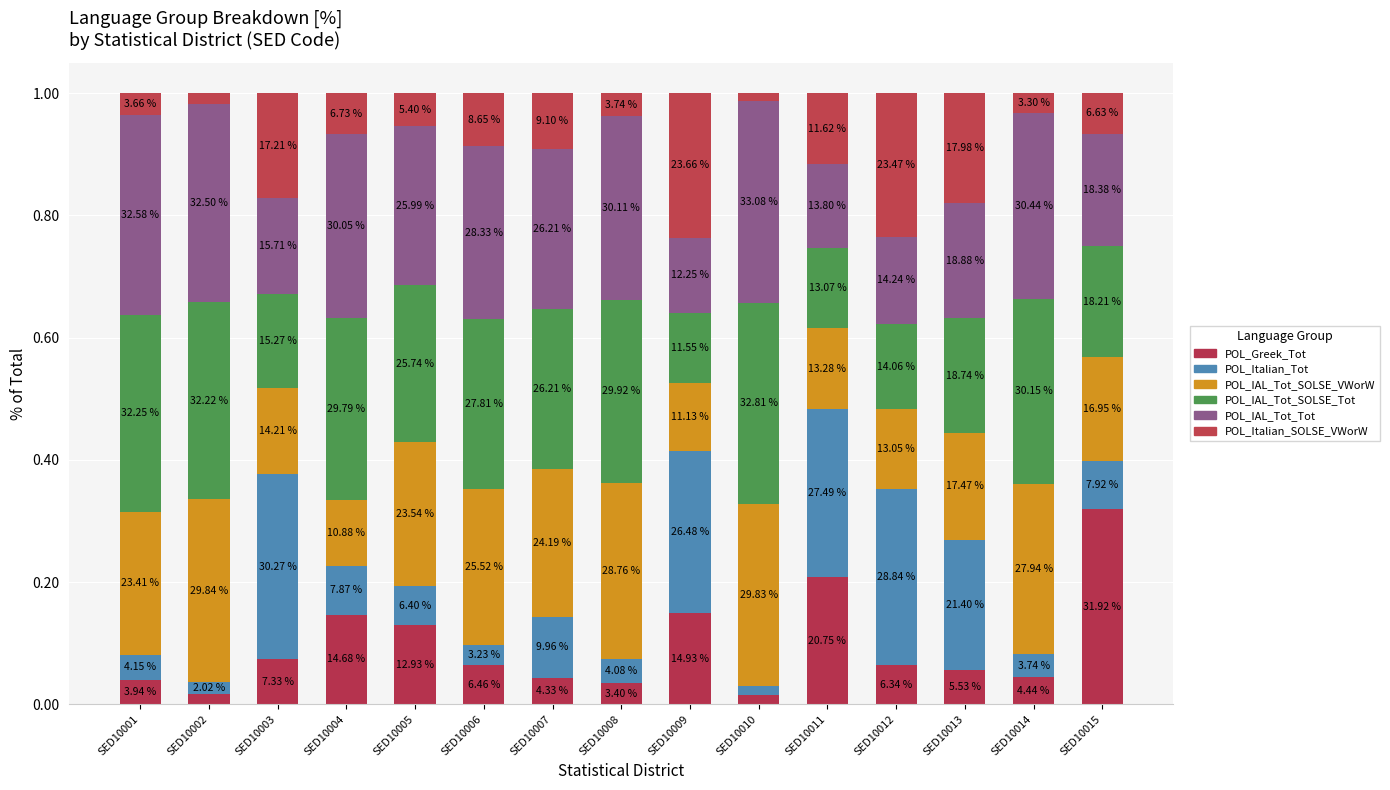

What is the sum of the POL_Italian_Tot values at SED10002 and SED10014?

0.1